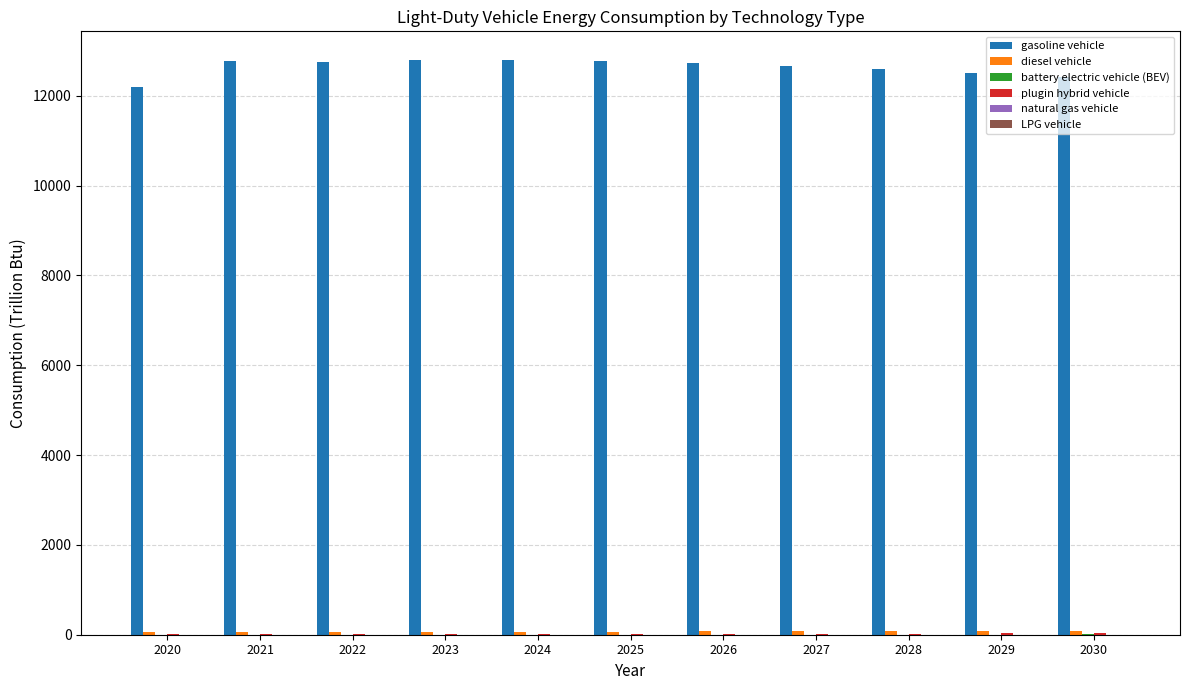

What is the sum of all gasoline vehicle values?

138976.5